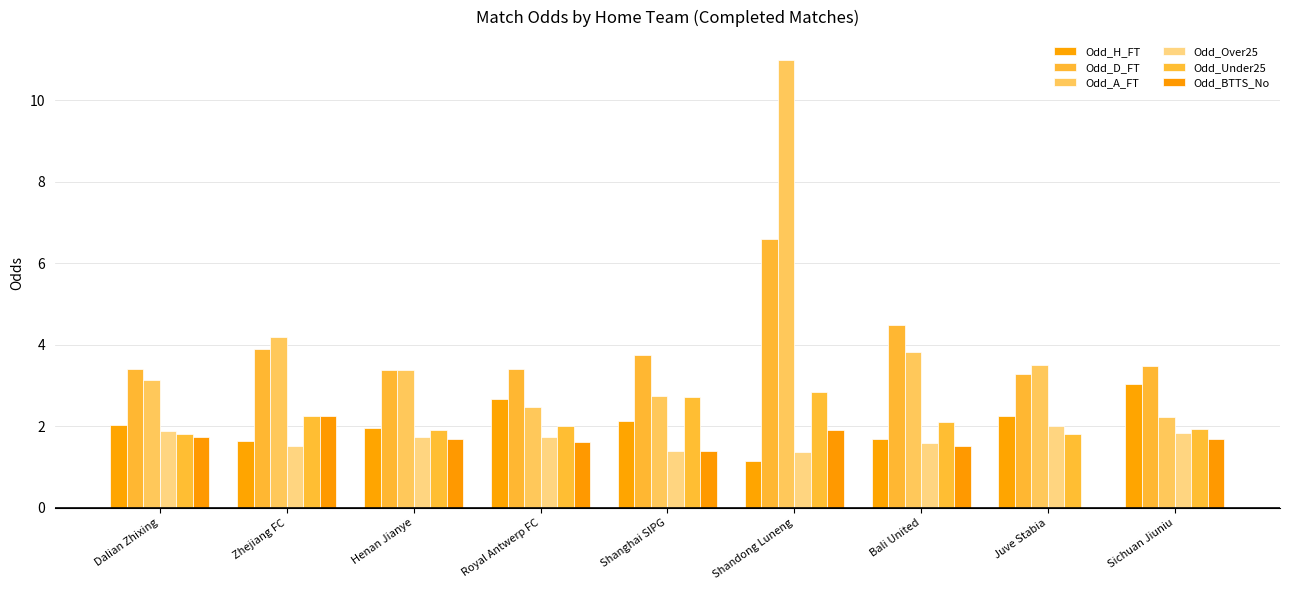

What is the maximum value for Odd_A_FT?

11.0